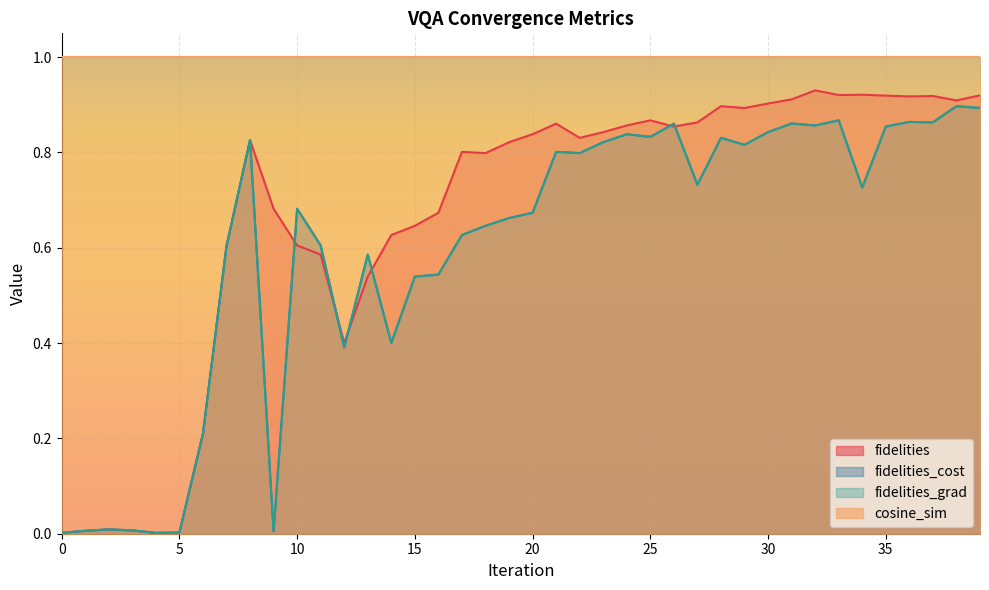

Does the chart display data point markers on the line(s)?

No